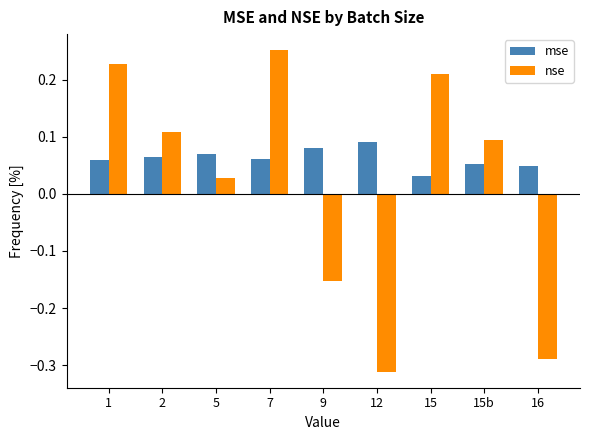

How many data points in nse are less than 0?

3